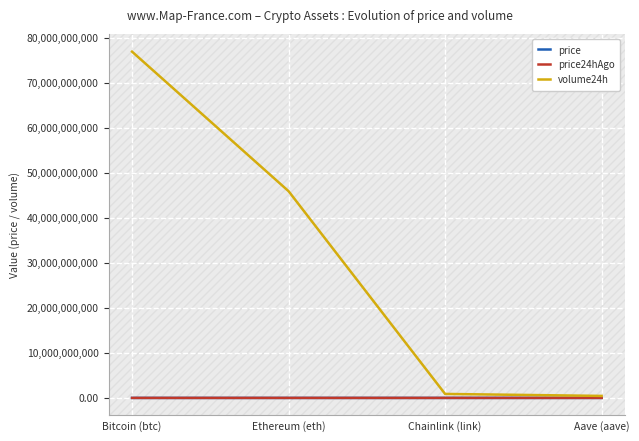

How many values in the price24hAgo series exceed 4142?

2